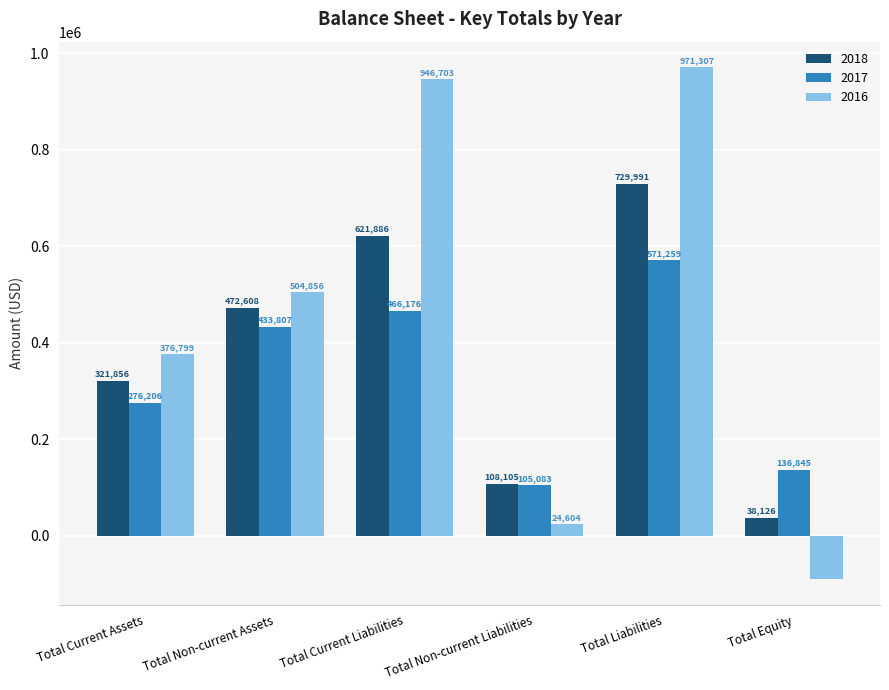

Rank the categories by 2017 value from highest to lowest.

Total Liabilities, Total Current Liabilities, Total Non-current Assets, Total Current Assets, Total Equity, Total Non-current Liabilities